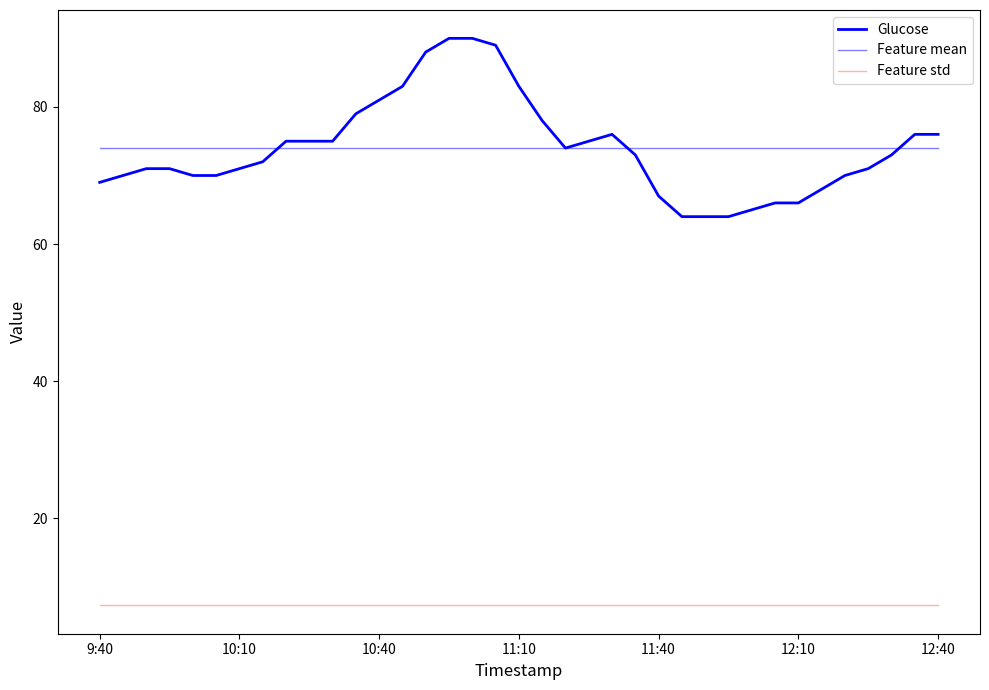

Which series has the largest total across all categories?

Glucose